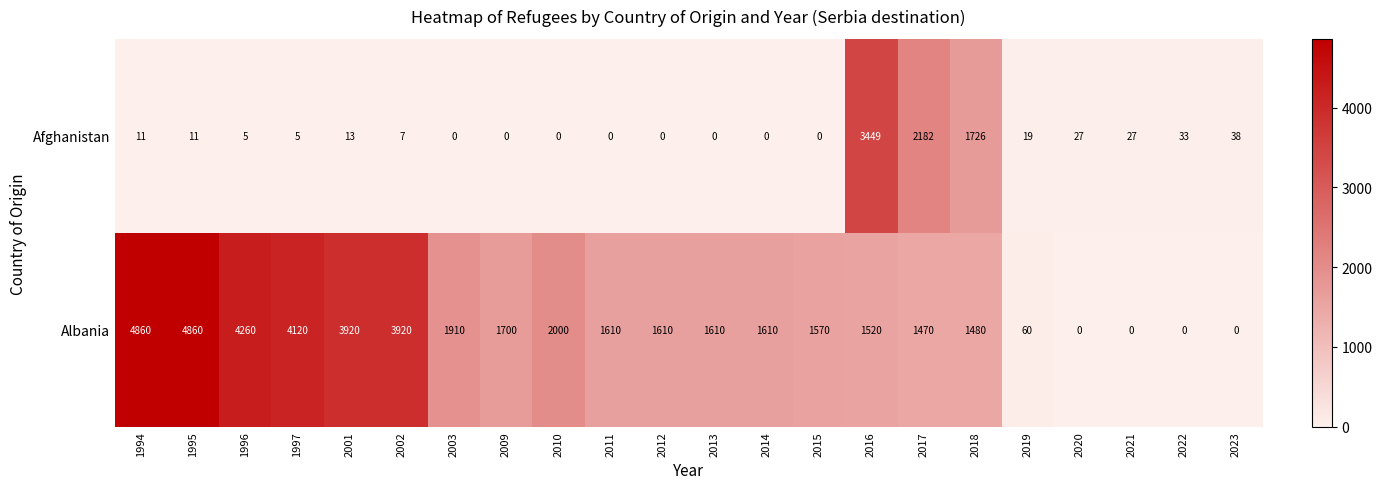

Between 2021 and 2023, which series saw the biggest shift?

Afghanistan